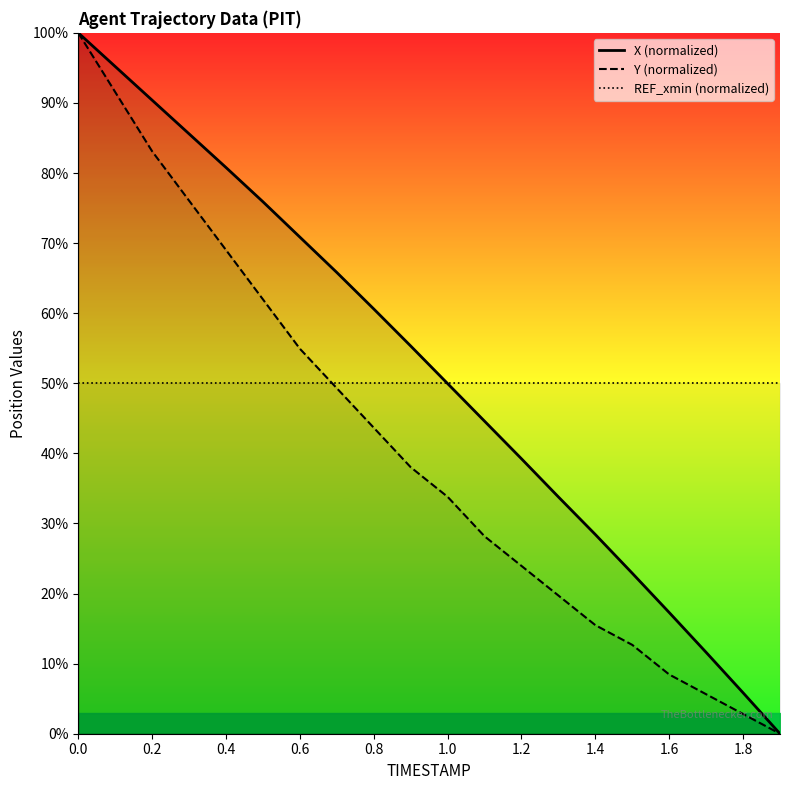

At how many categories does at least one series exceed 27?

20